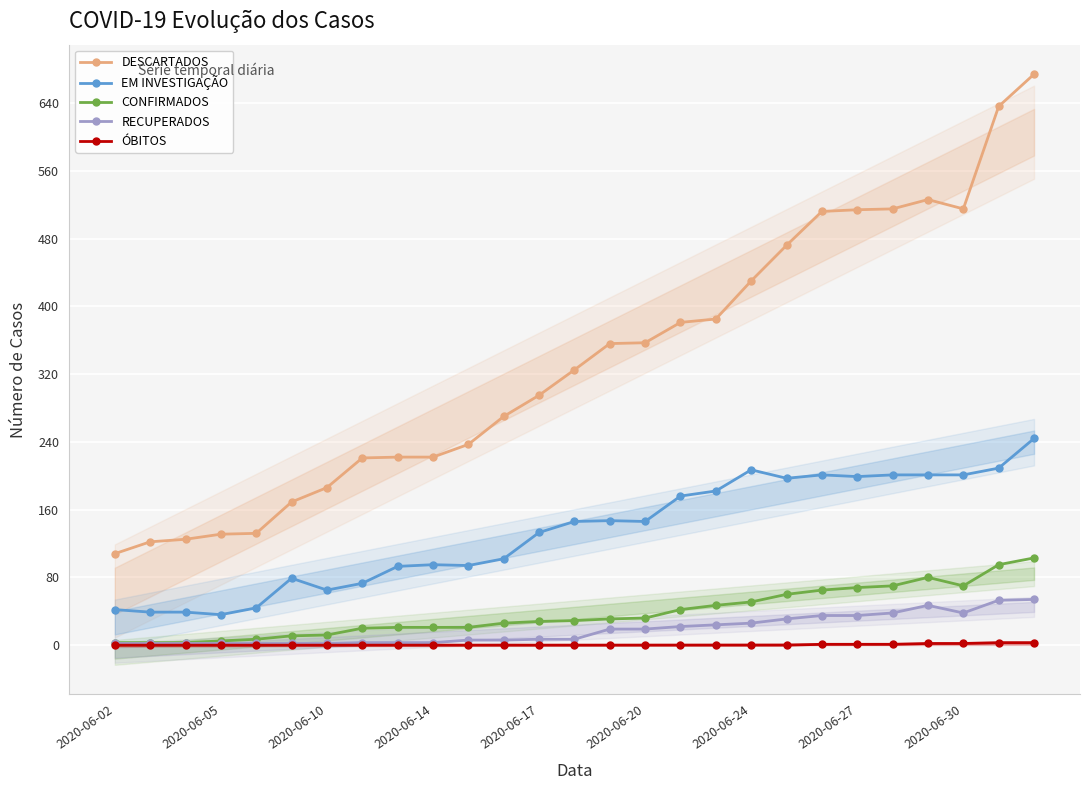

True or false: EM INVESTIGAÇÃO and ÓBITOS cross at least once.

False